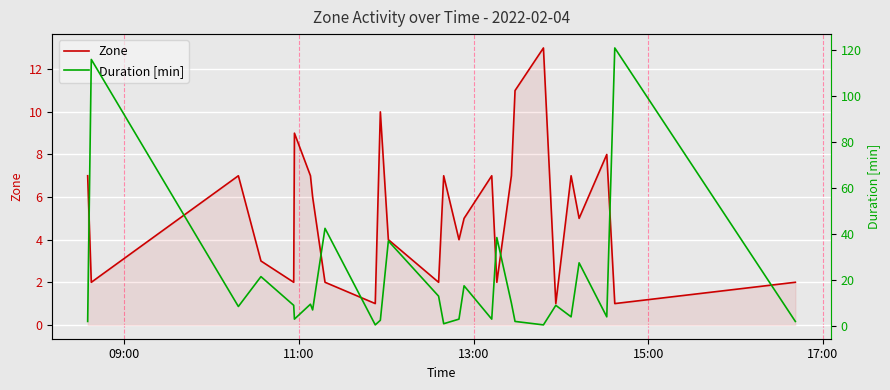

The value of Zone at 22 is 3.5. True or false?

False